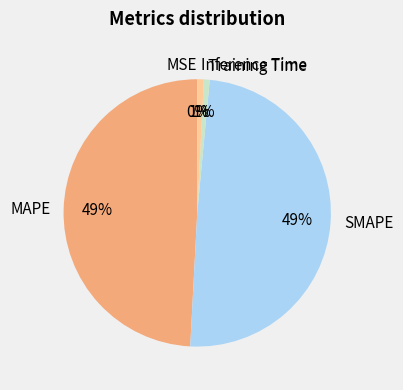

Between Training Time and MAPE, which is larger?

MAPE